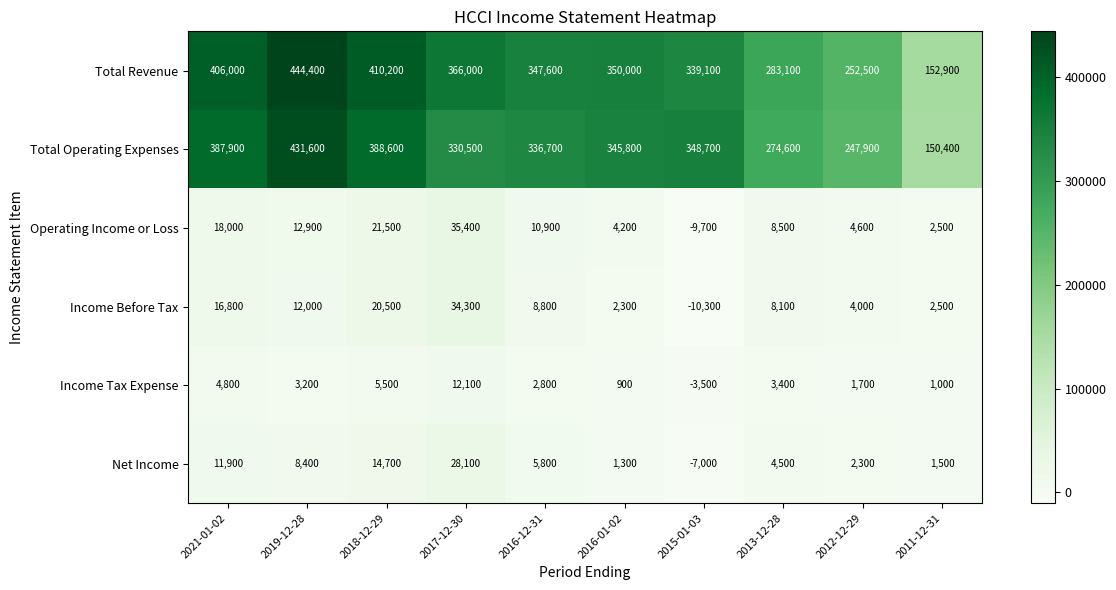

What is the minimum value shown in the chart?

-10300